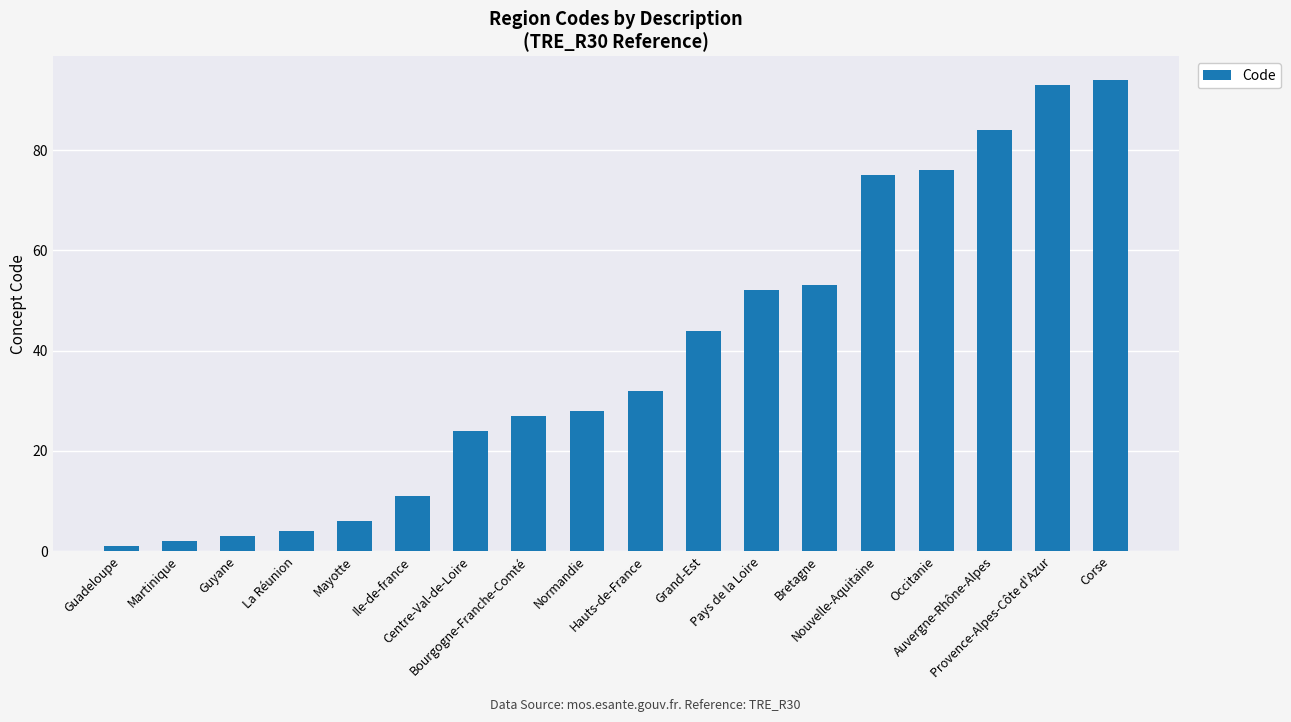

The chart shows a value of 53 at Bretagne. True or false?

True